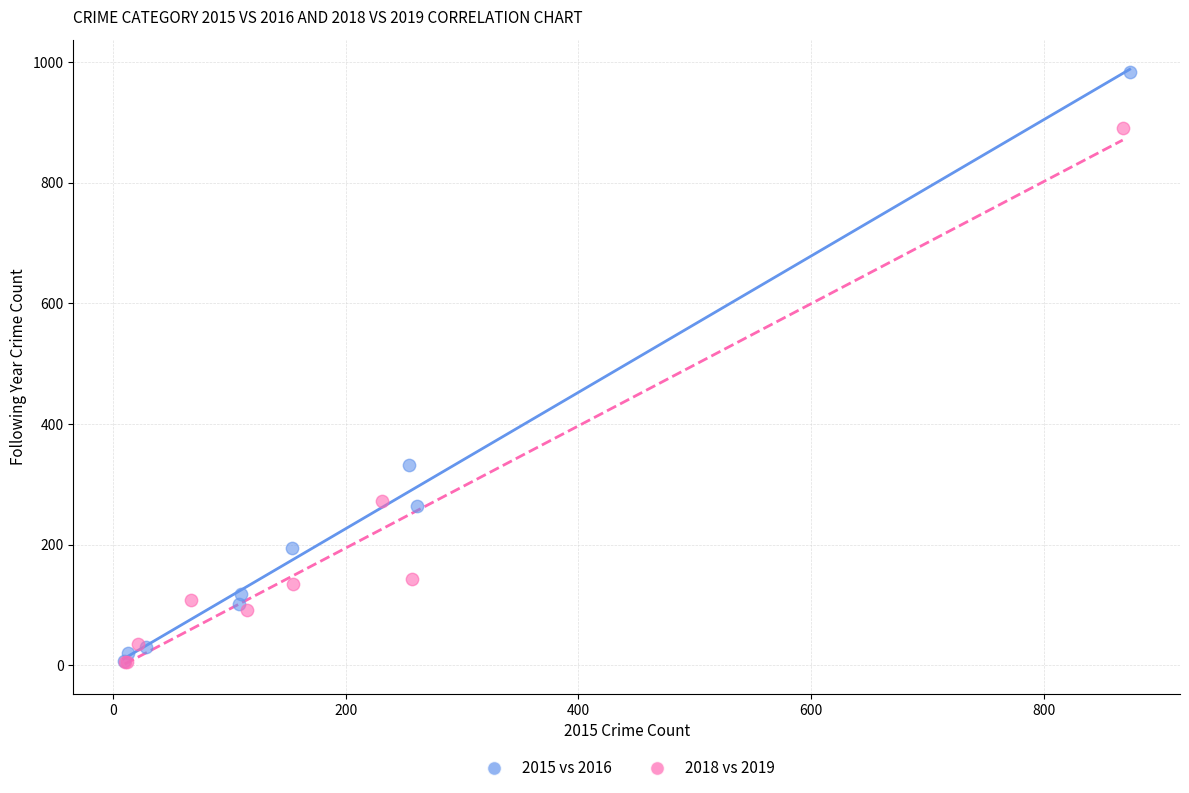

Which series has the largest Y range (max minus min)?

2015 vs 2016